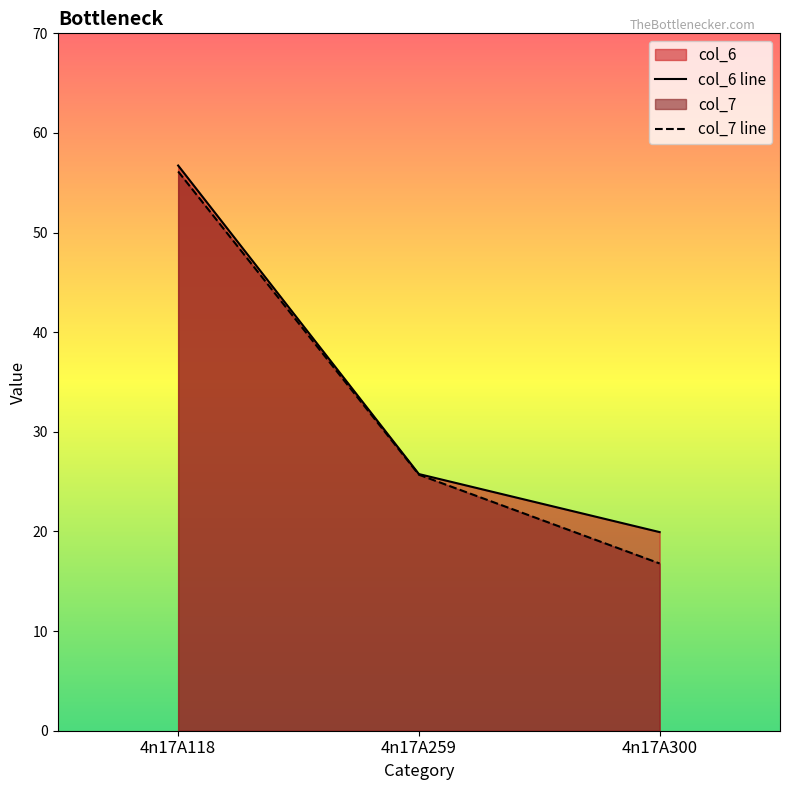

What is the difference between the maximum and second lowest values in the col_6 series?

31.0